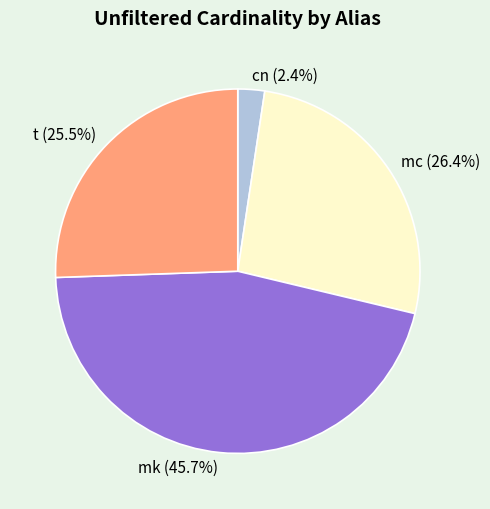

Is it true that mk is 46% of the pie?

True